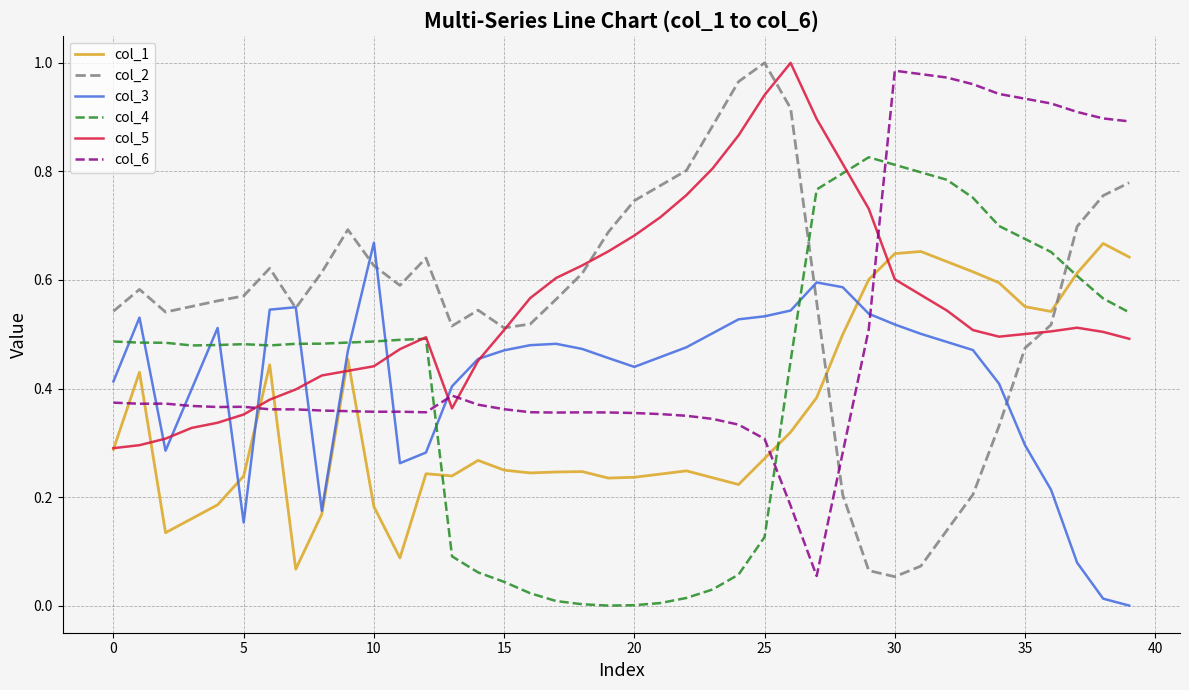

Which series ends up on top after the final intersection of col_1 and col_6?

col_6